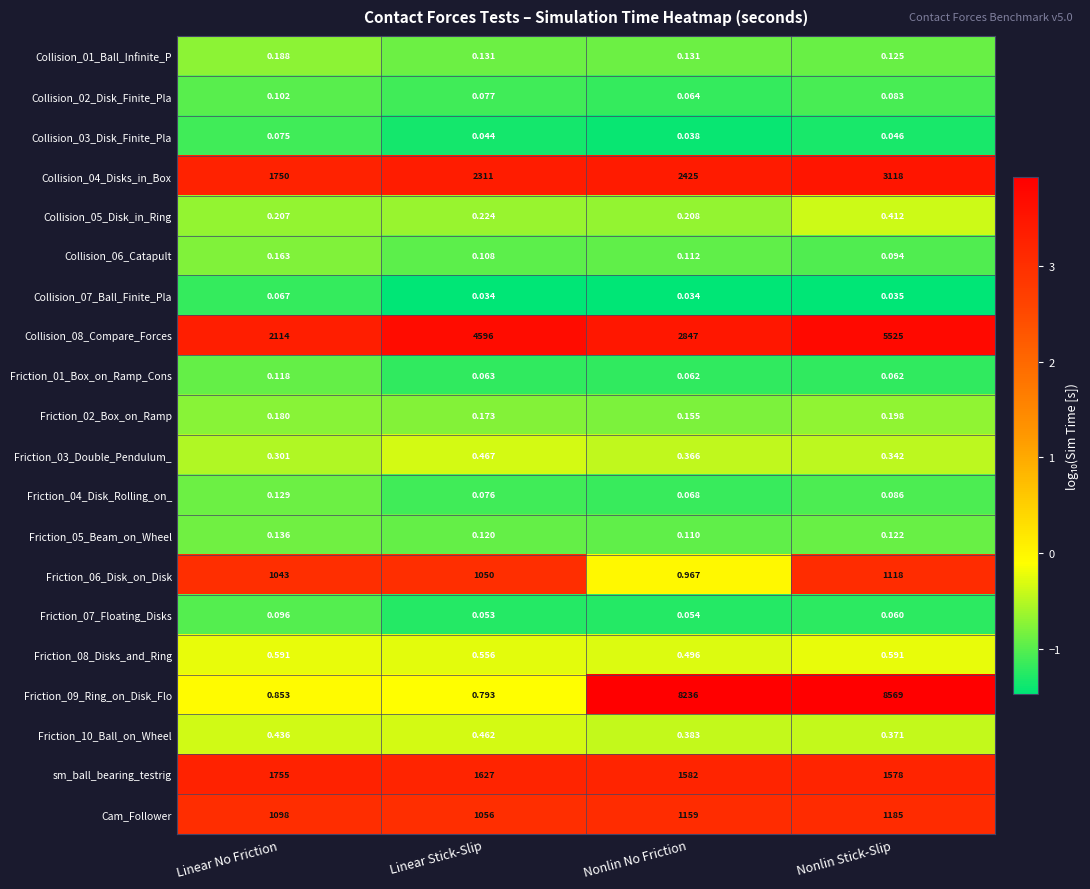

Which category has the highest value in the Collision_07_Ball_Finite_Pla series?

Linear No Friction